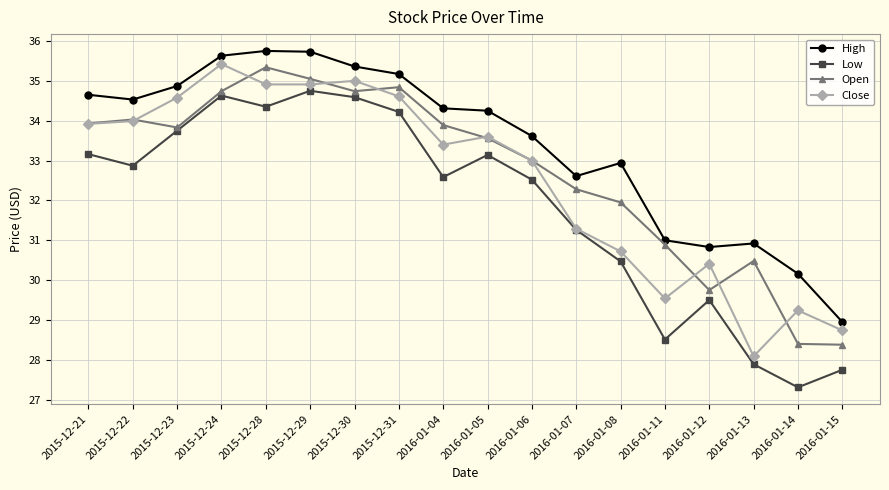

What is the total value across all series at 2016-01-14?

115.1